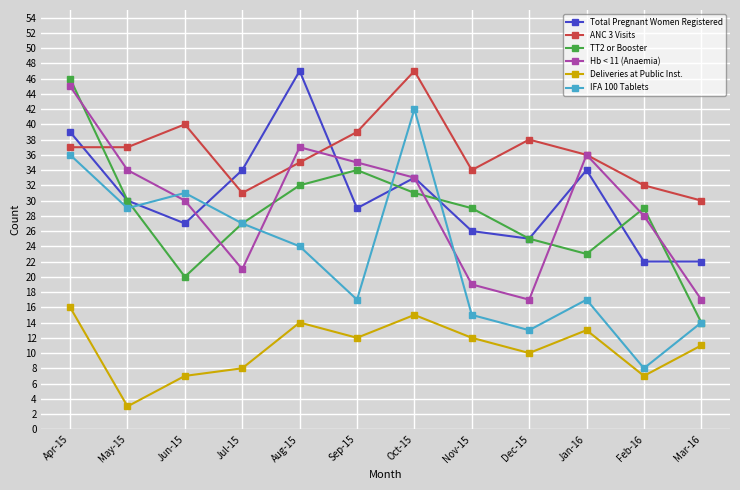

The TT2 or Booster series shows 20 at Jun-15. True or false?

True